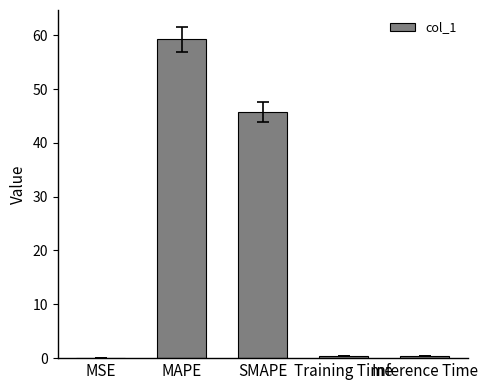

The value at SMAPE is 45.7. True or false?

True